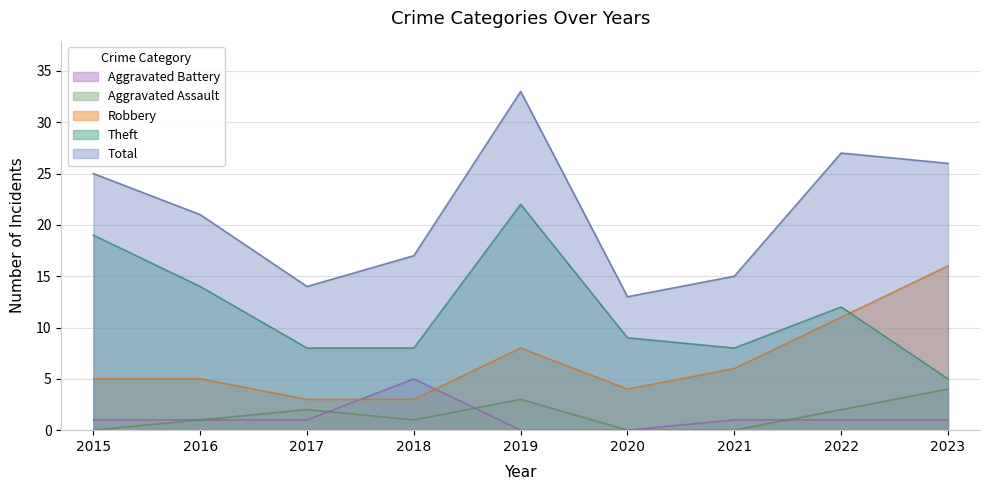

At how many categories does at least one series exceed 20?

5